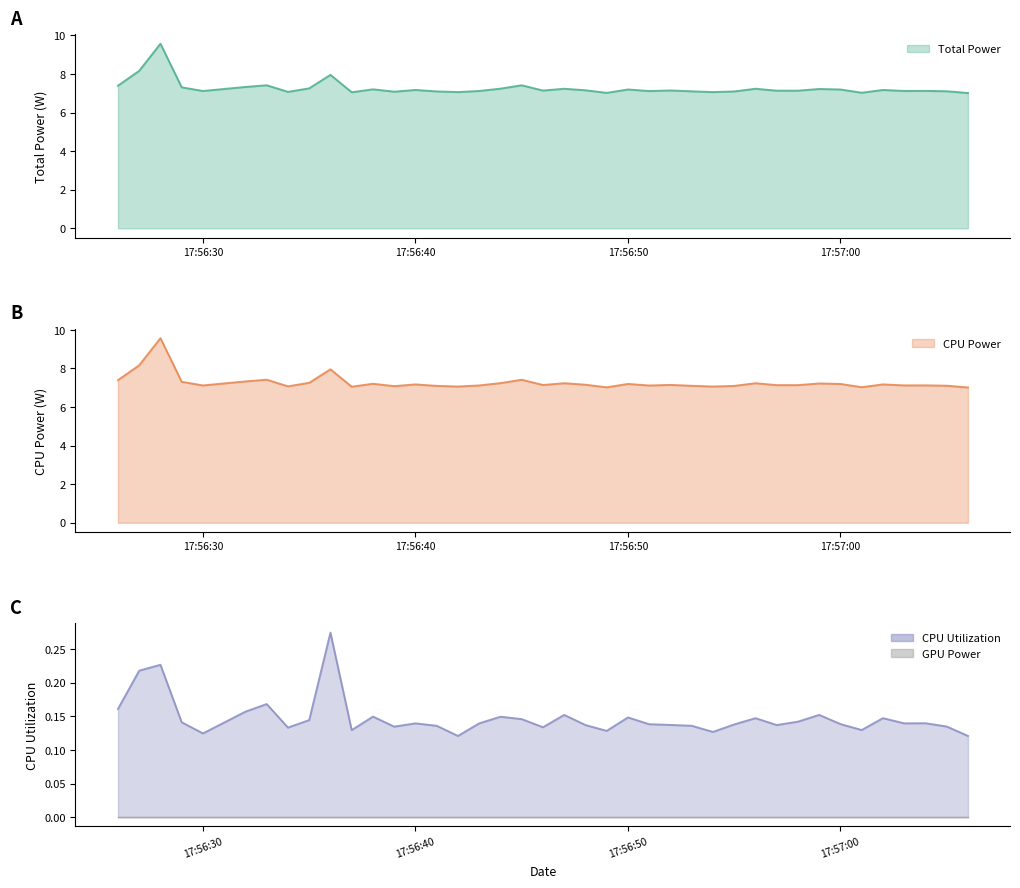

Which category has the lowest value in the CPU Utilization series?

2025-03-27 17:56:42